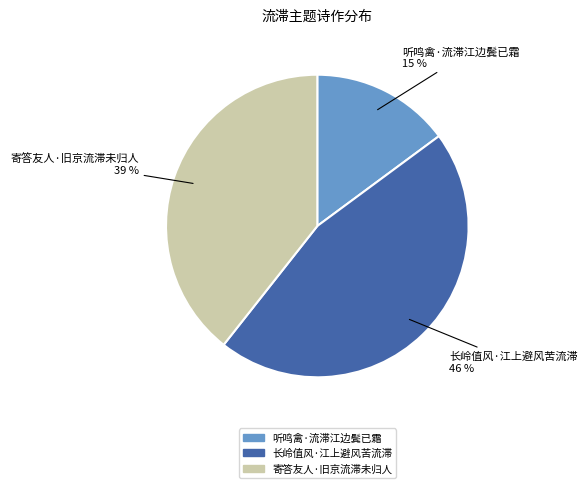

True or false: 听鸣禽·流滞江边鬓已霜 accounts for 15% of the total.

True